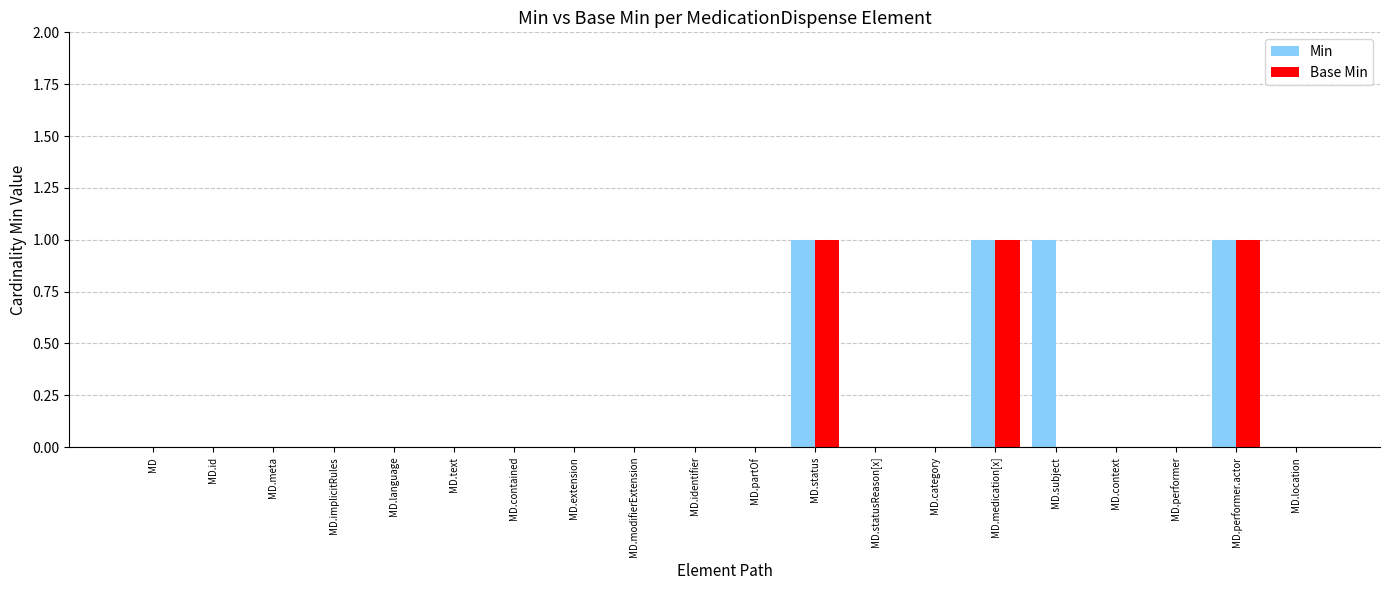

What is the sum of all Base Min values?

3